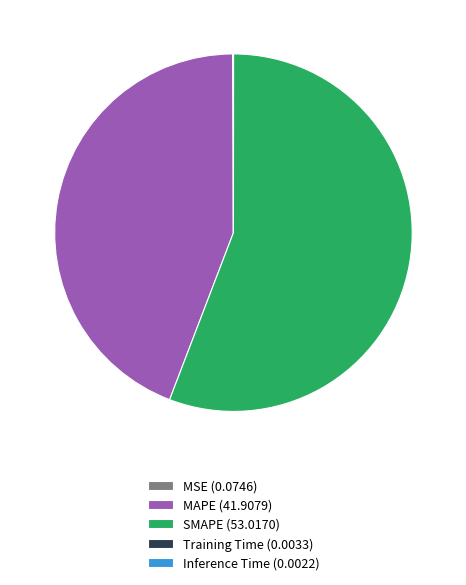

True or false: MAPE (41.9079) accounts for 44% of the total.

True